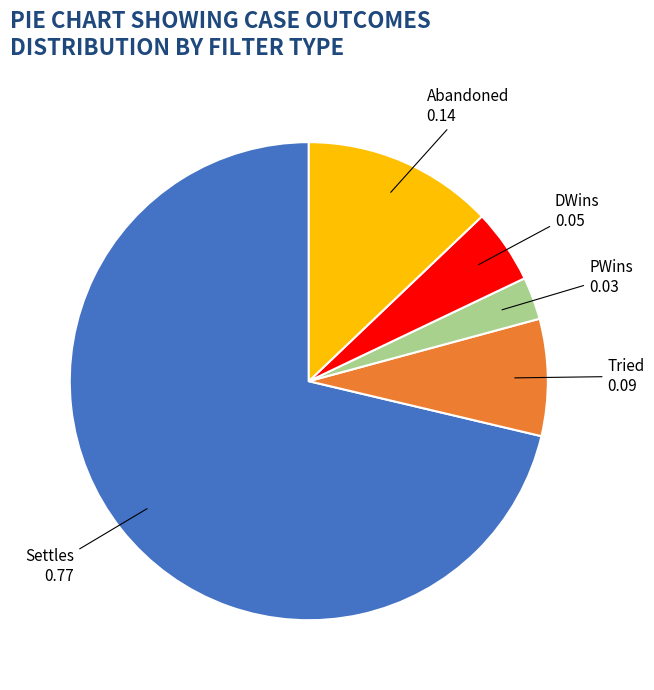

Is there any slice that represents more than half of the pie?

Yes